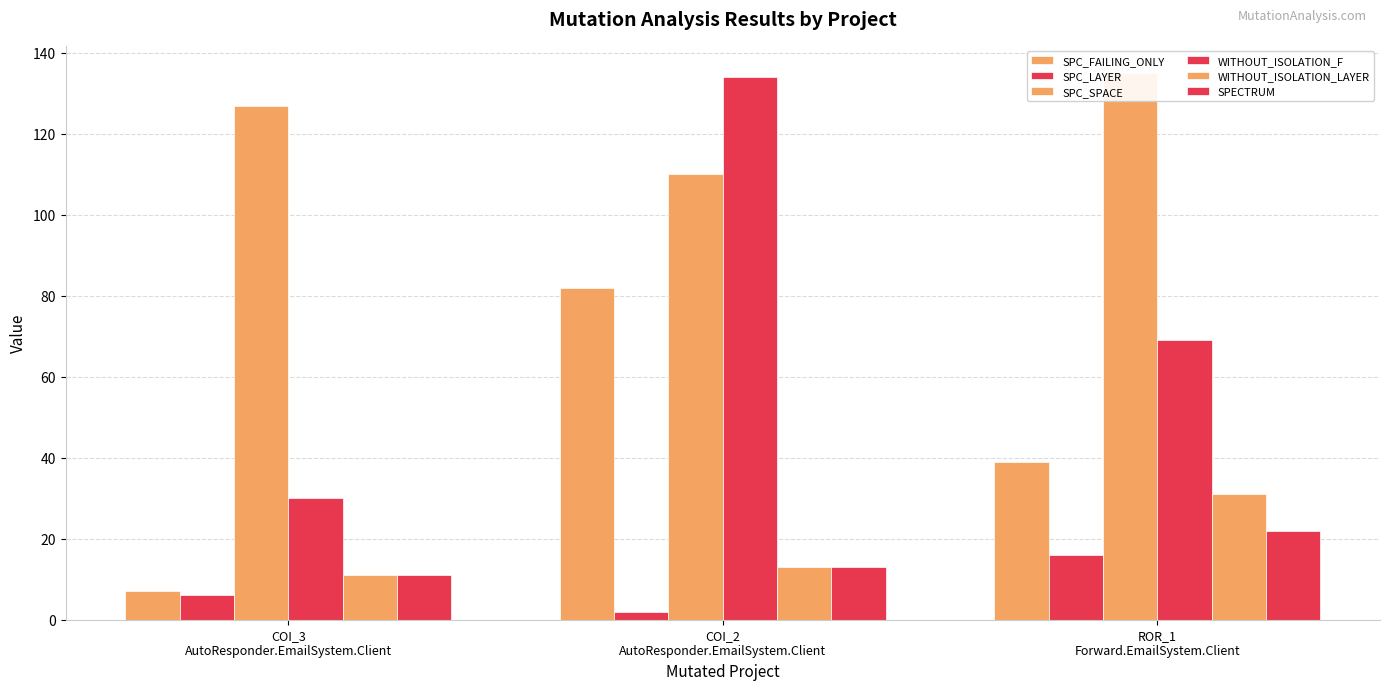

The value of SPC_FAILING_ONLY at COI_2
AutoResponder.EmailSystem.Client is 82. True or false?

True